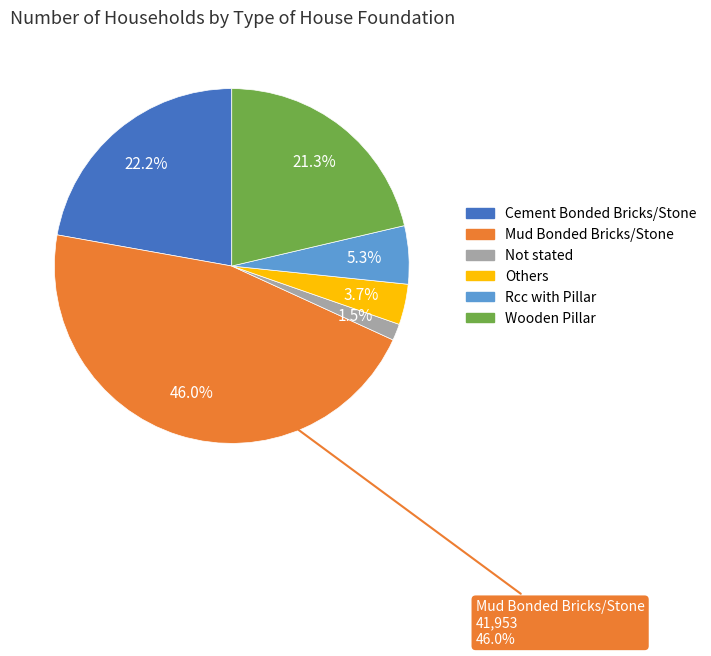

What percentage do Others and Cement Bonded Bricks/Stone together represent?

25.9%